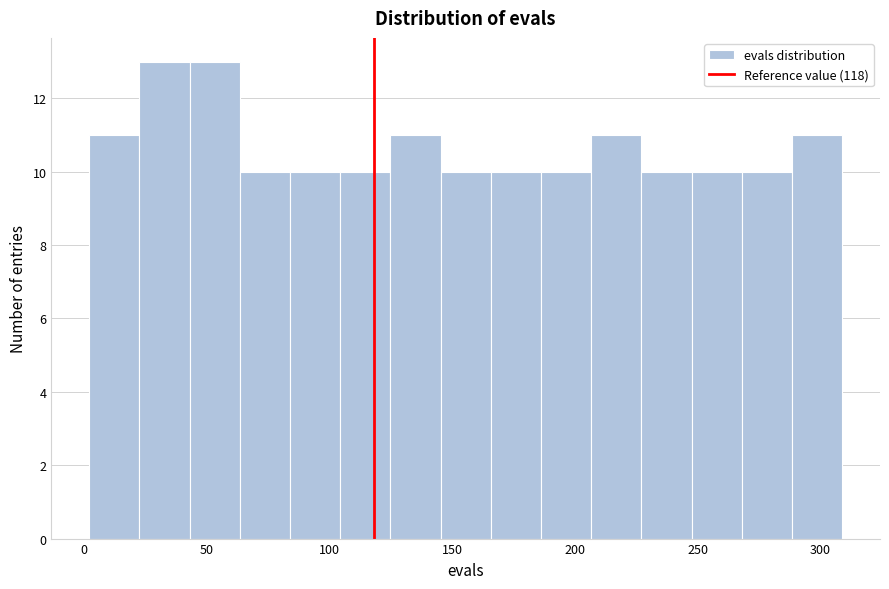

Reading left to right, list every bar in this chart as the range it spans on the x-axis followed by its height. Neither the bar edges nor the heights are printed on the chart, so give them approximately, as read against the axes.

0 to 20: 11
20 to 45: 13
45 to 65: 13
65 to 85: 10
85 to 105: 10
105 to 125: 10
125 to 145: 11
145 to 165: 10
165 to 185: 10
185 to 205: 10
205 to 225: 11
225 to 250: 10
250 to 270: 10
270 to 290: 10
290 to 310: 11